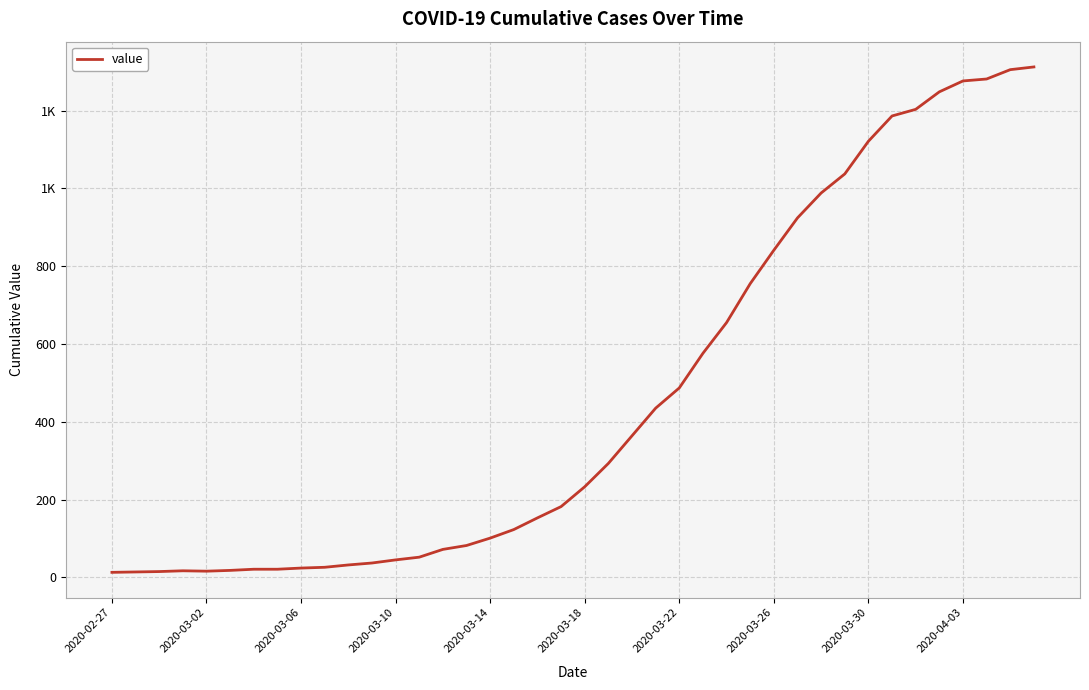

What is the sum of all values?

18584